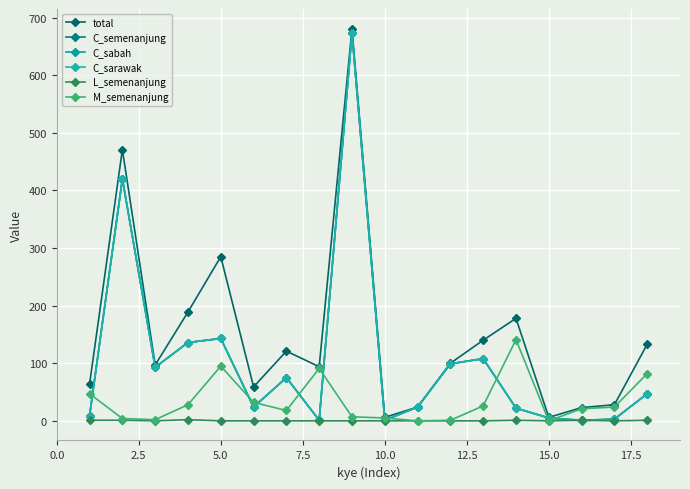

Is this an area chart (filled region under the line)?

No